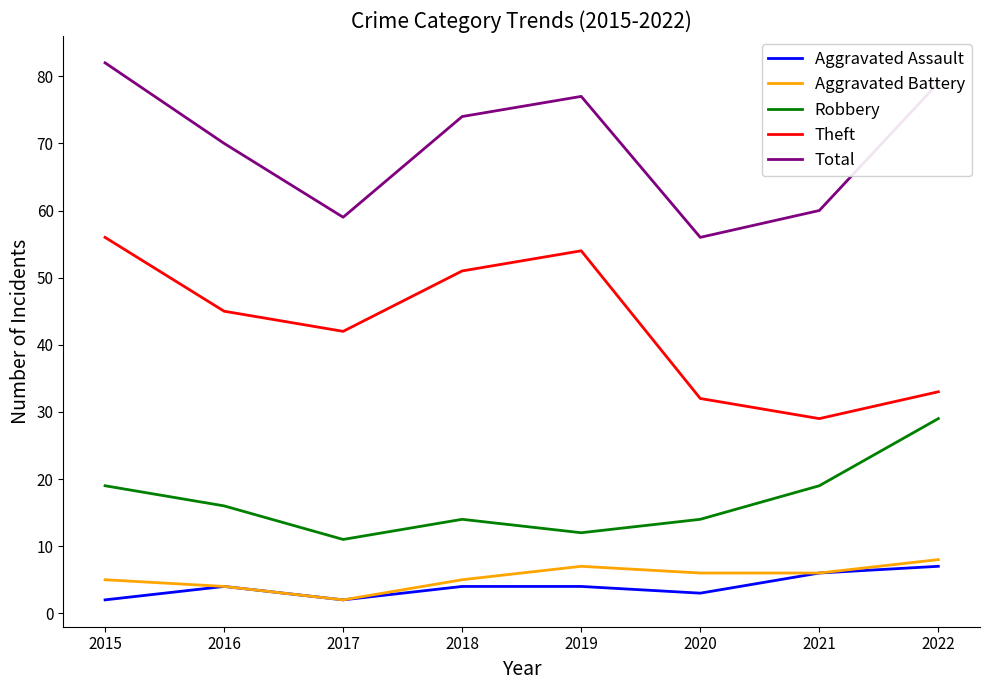

True or false: Robbery has a value of 14 at 2020.

True